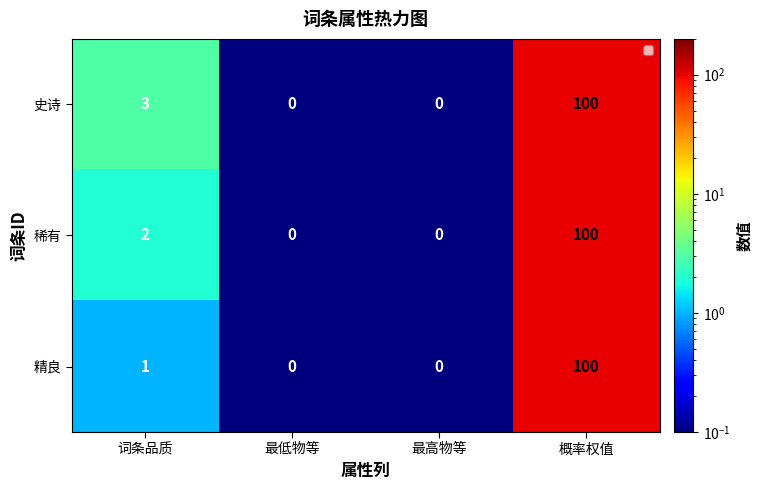

Reading right to left, list all the values displayed in this chart.

史诗: 100	0	0	3
稀有: 100	0	0	2
精良: 100	0	0	1